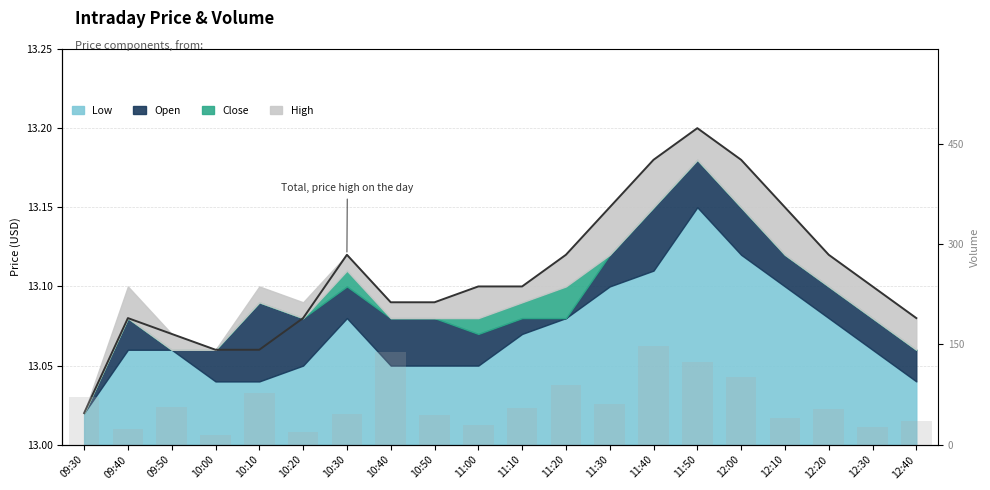

Does the chart contain stacked bars?

No